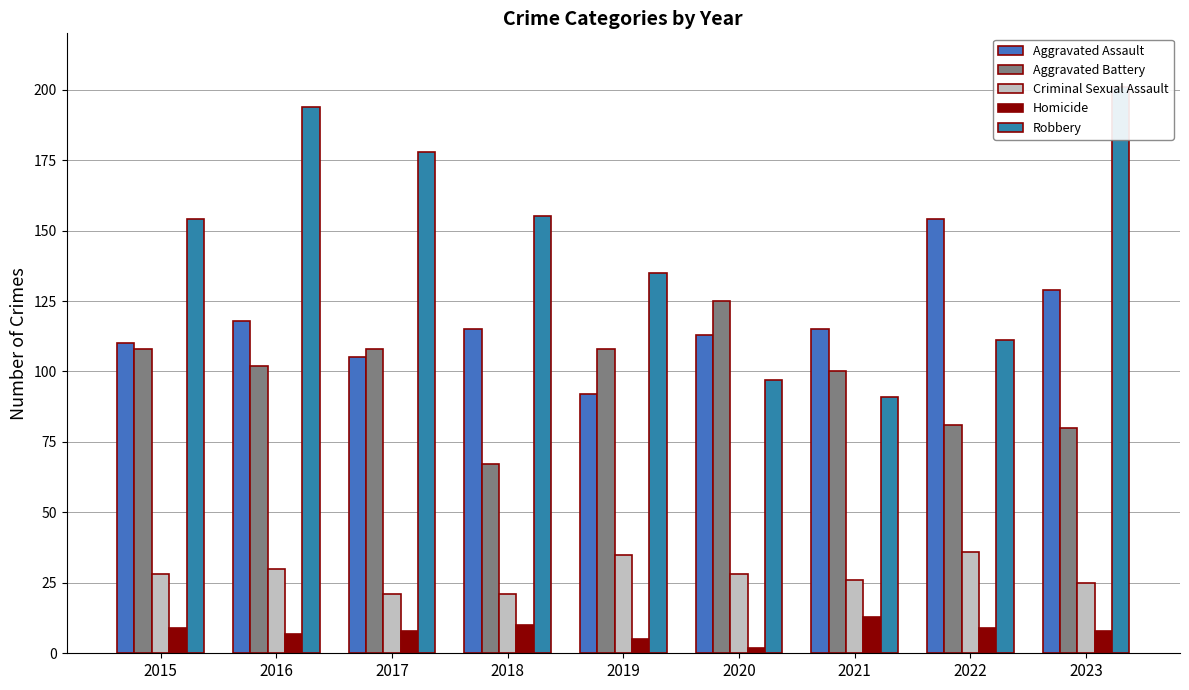

List the series in order of their peak value, lowest first.

Homicide, Criminal Sexual Assault, Aggravated Battery, Aggravated Assault, Robbery